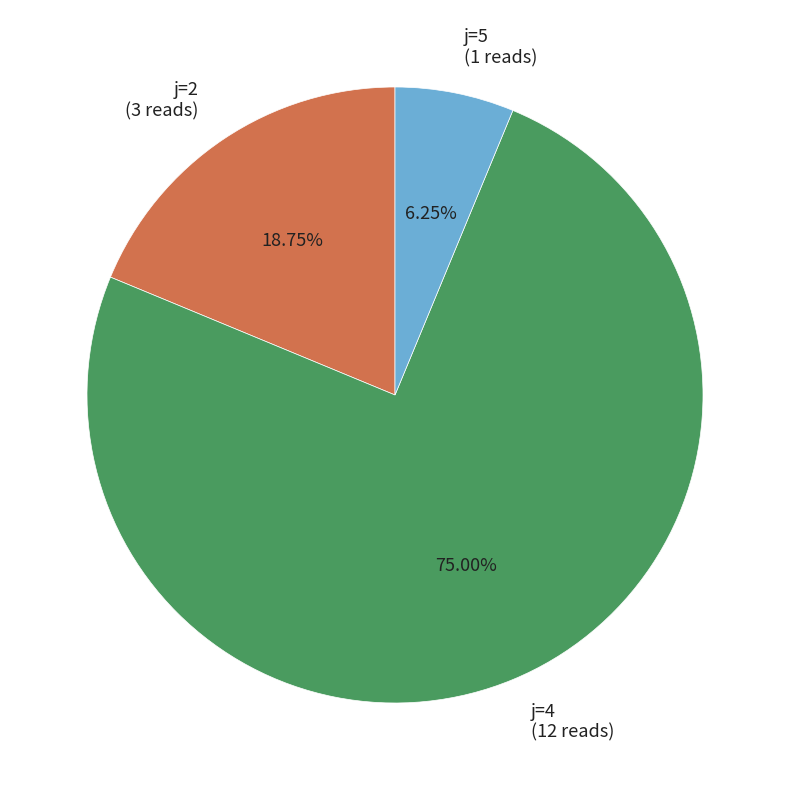

Is the sum of j=4 (12 reads) and j=5 (1 reads) greater than half?

Yes